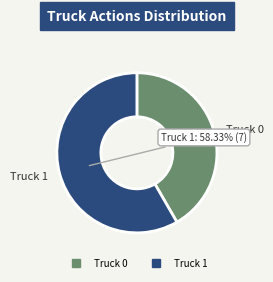

To the nearest percent, what portion does Truck 0 represent?

42%